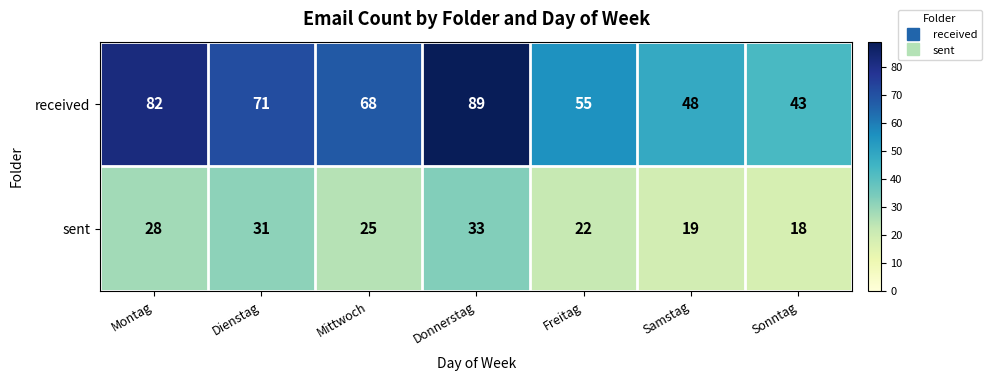

What is the total value across all series at Samstag?

67